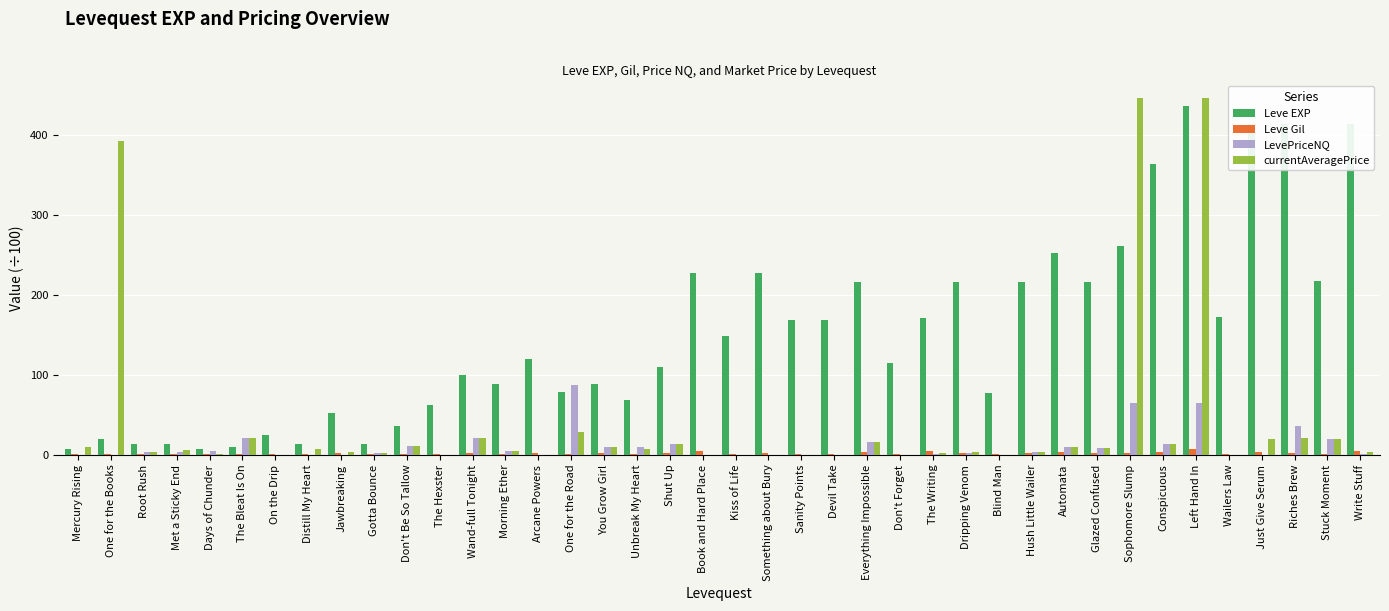

Is it true that Leve Gil equals 1.8 at Stuck Moment?

True